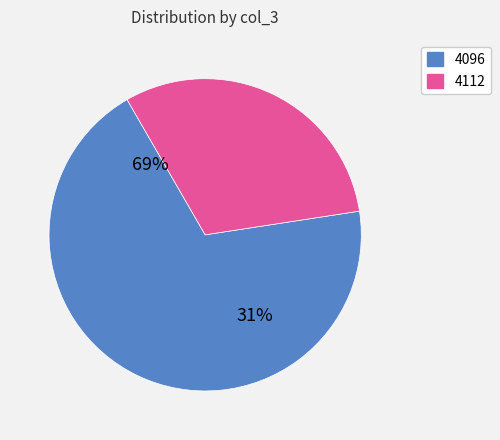

Combined, do 4096 and 4112 account for over 50%?

Yes